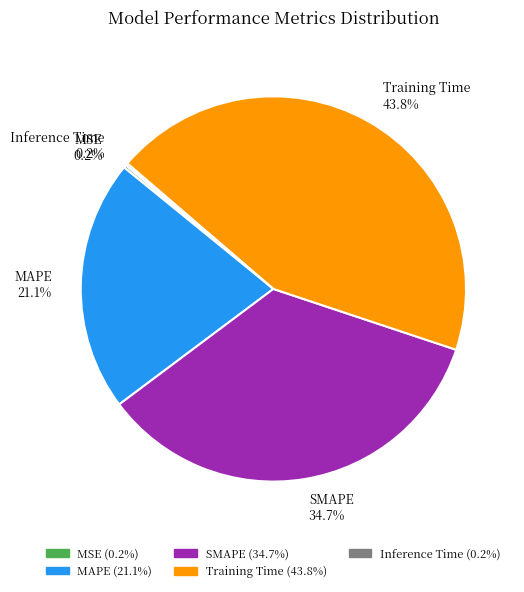

Between Training Time and SMAPE, which is larger?

Training Time